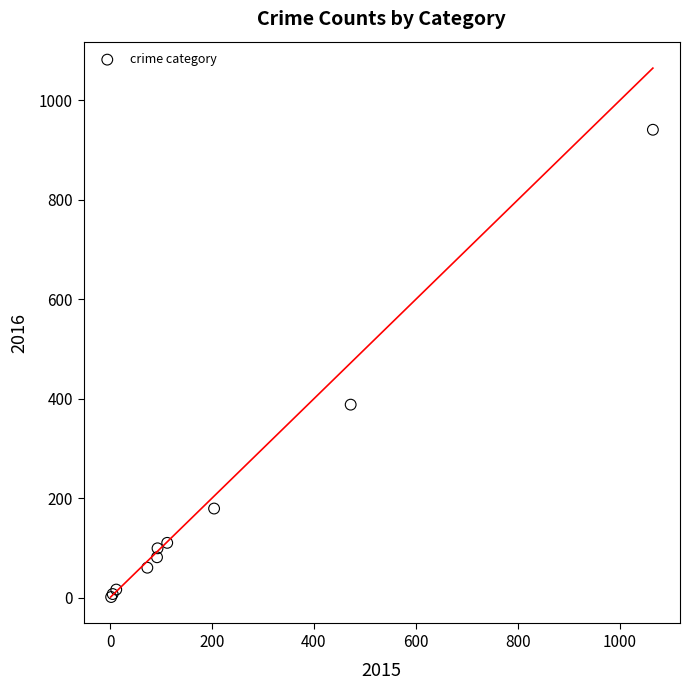

What Y value in the scatter plot is closest to 471?

388